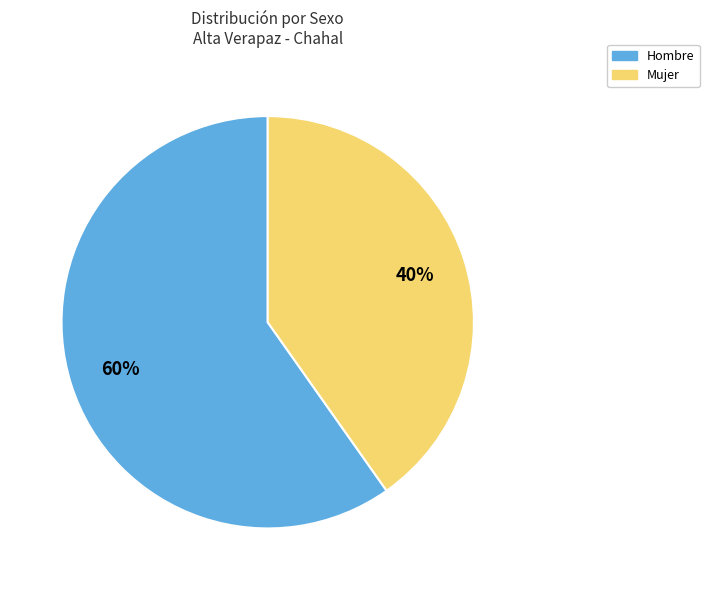

Is it true that Hombre is 60% of the pie?

True